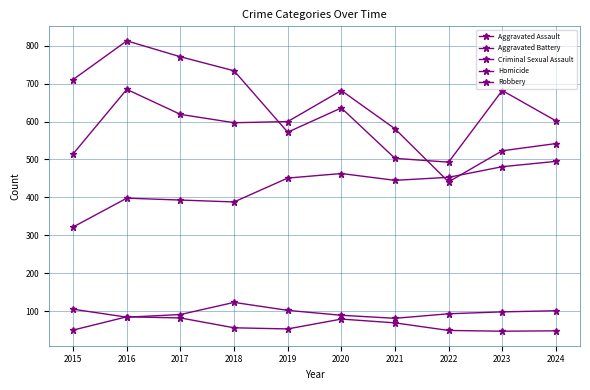

How many lines are shown in the chart?

5